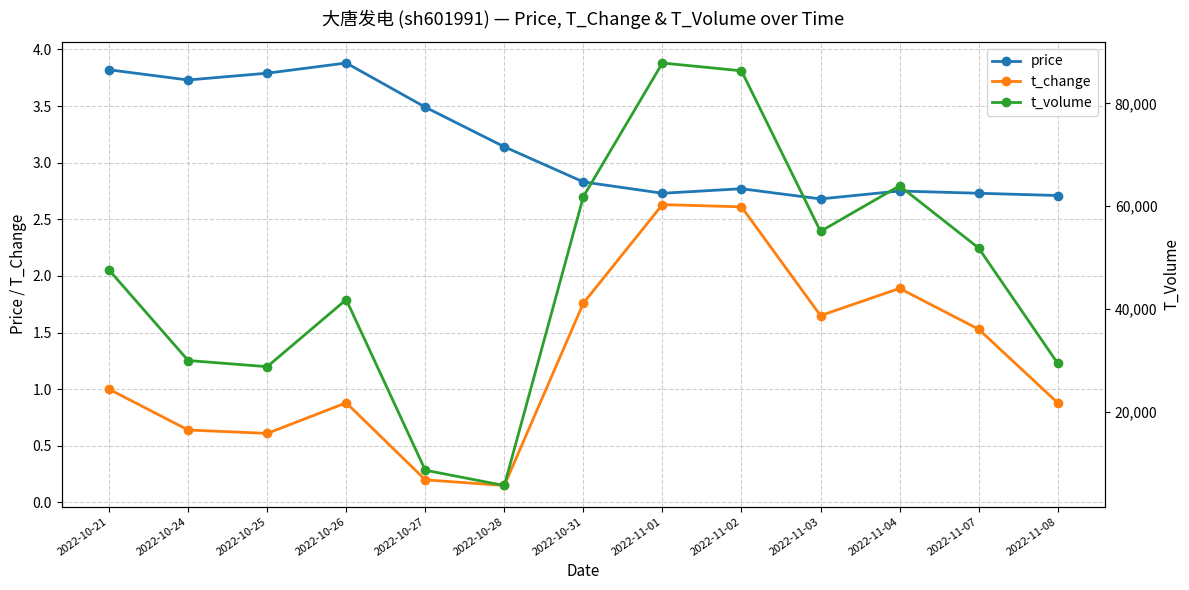

Where is the first local minimum for price?

2022-10-24